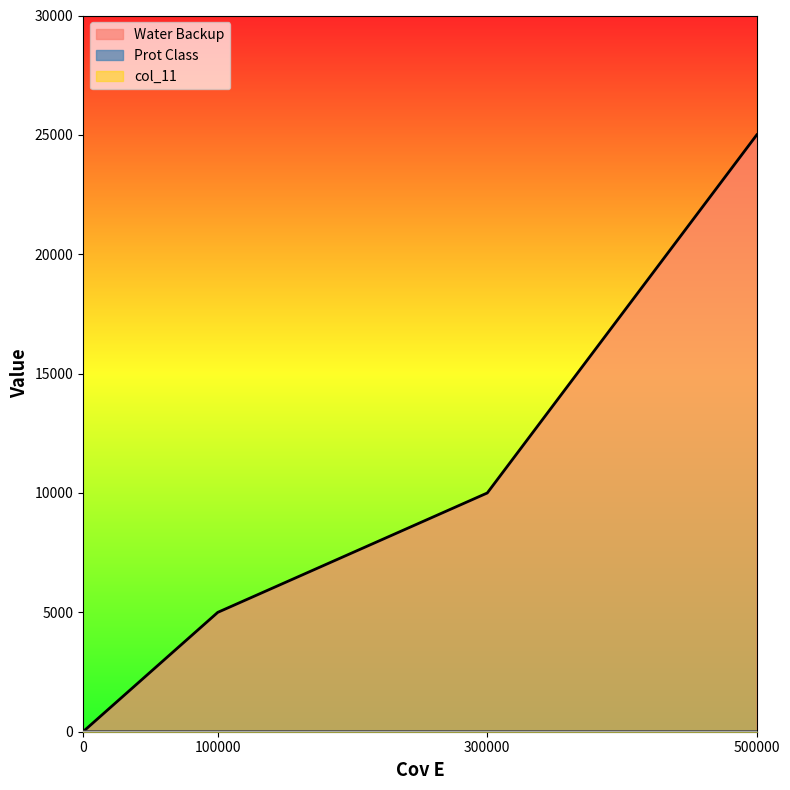

What is the sum of the Water Backup values at 300000 and 100000?

15000